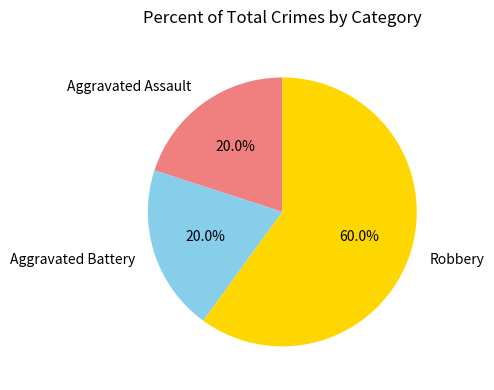

What percentage is the Aggravated Battery slice, to the nearest percent?

20%